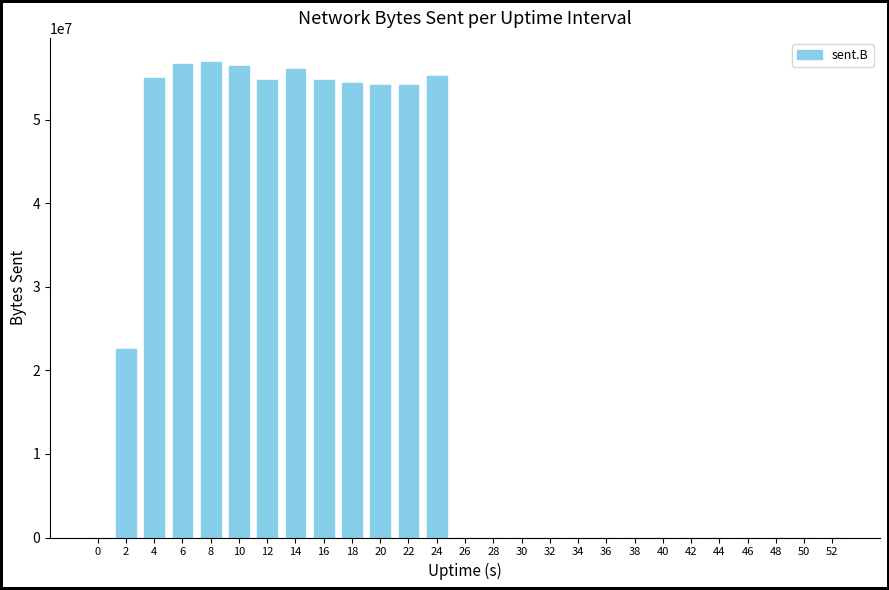

What is the maximum value shown in the chart?

56966053